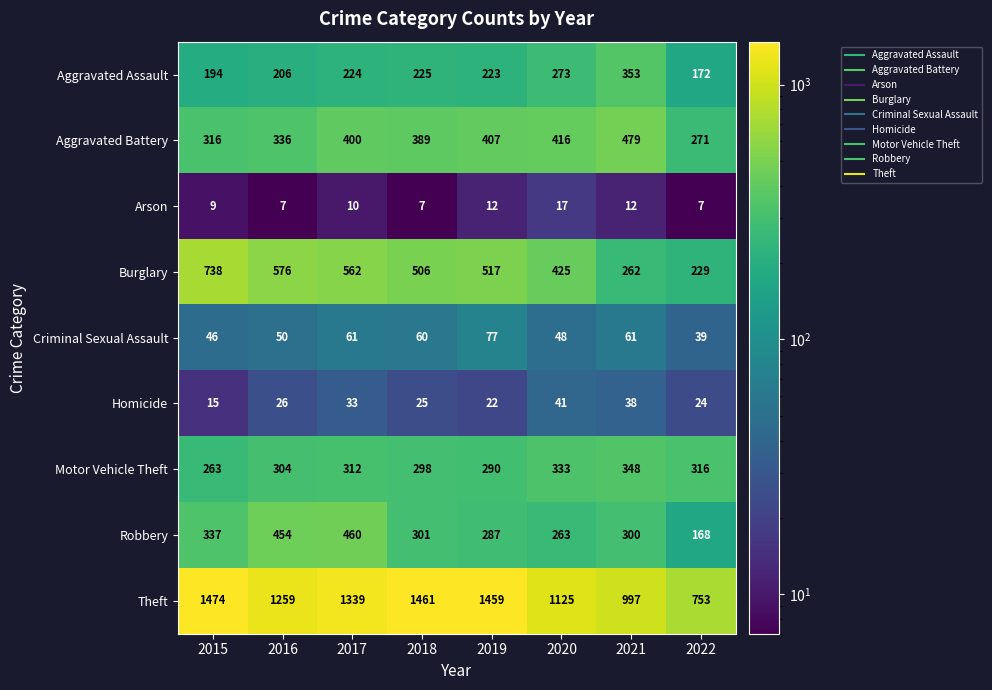

Is it true that Homicide equals 35 at 2022?

False